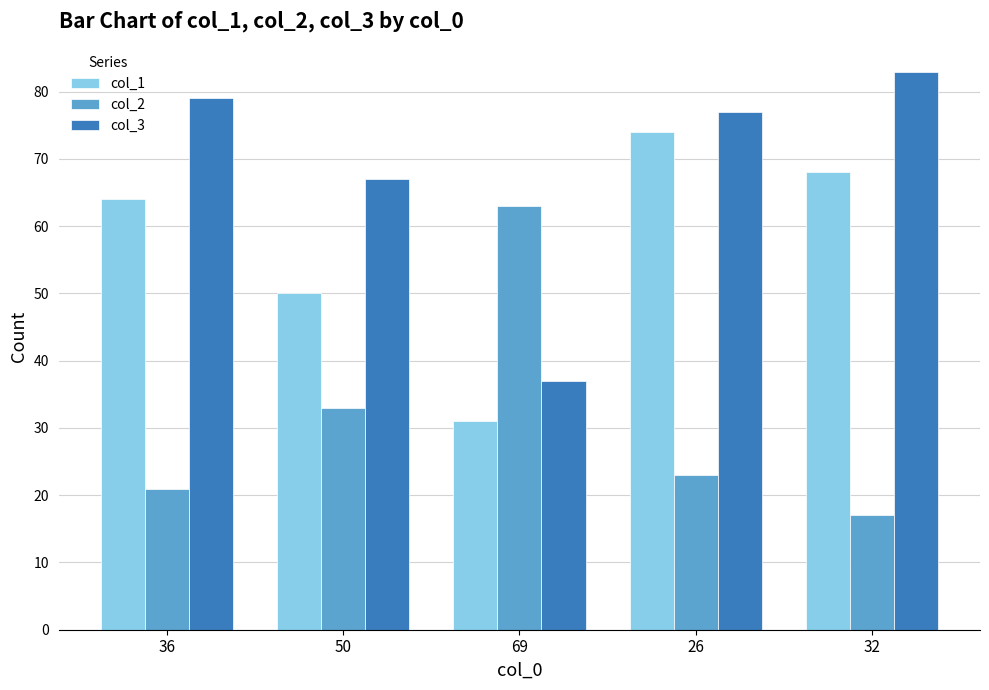

What is the label of the 3rd bar from the left?

69